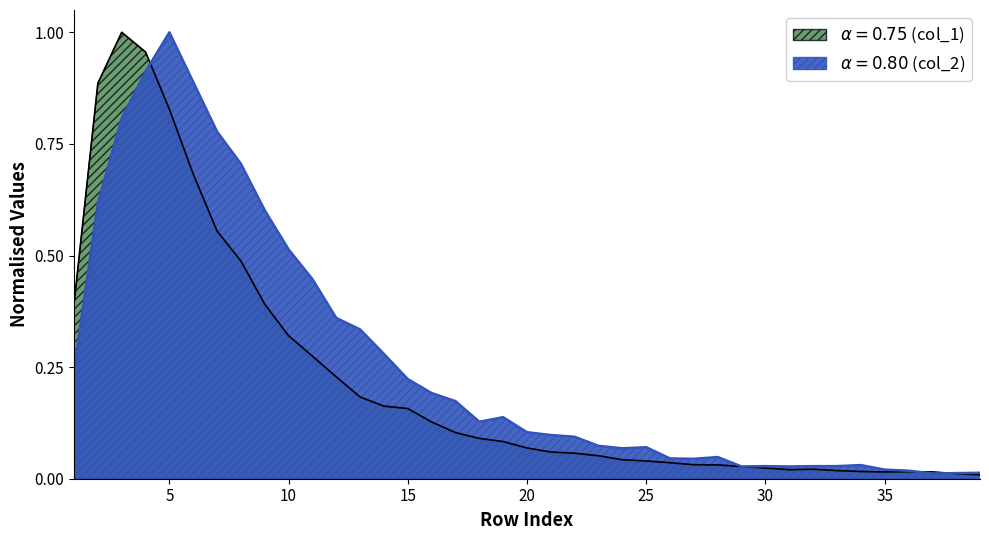

In col_1, how many points are higher than both neighbors (excluding endpoints)?

3